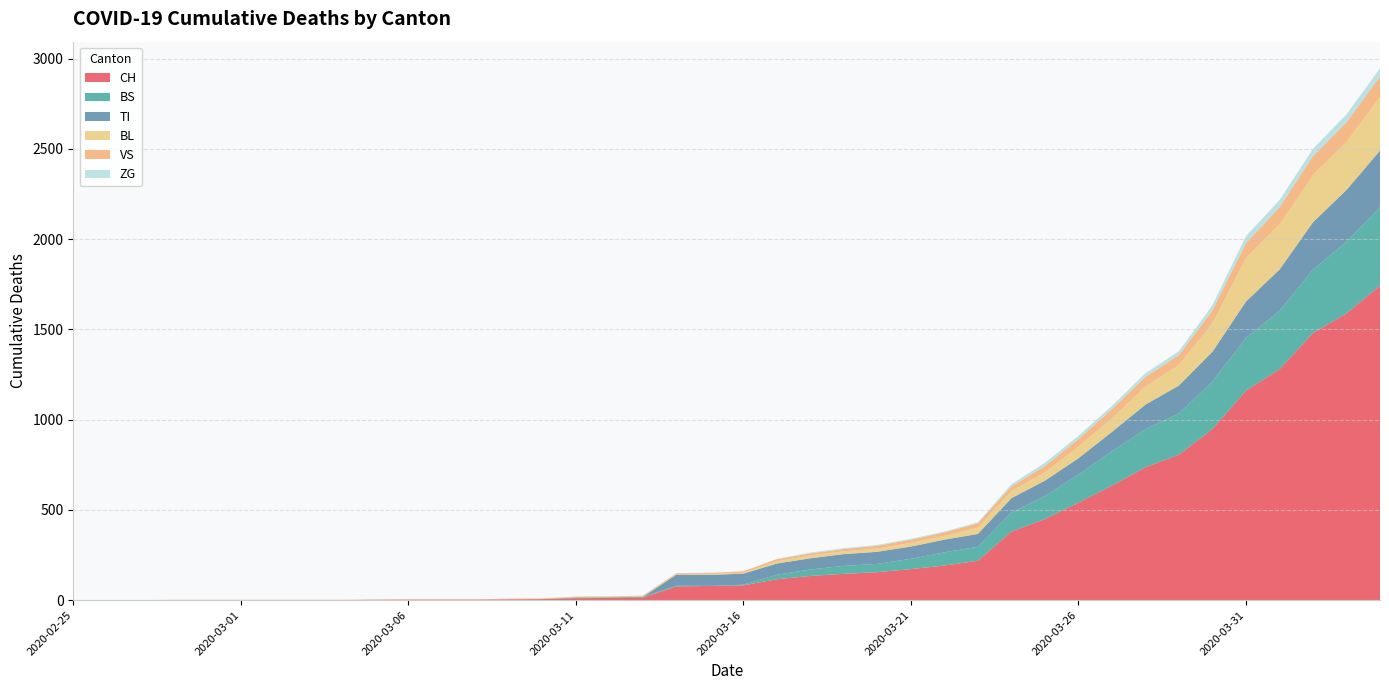

Reading right to left, transcribe all the data shown in this chart.

CH: 2020-04-04=1742	2020-04-03=1588	2020-04-02=1480	2020-04-01=1279	2020-03-31=1160	2020-03-30=948	2020-03-29=806	2020-03-28=736	2020-03-27=634	2020-03-26=540	2020-03-25=449	2020-03-24=380	2020-03-23=218	2020-03-22=192	2020-03-21=172	2020-03-20=155	2020-03-19=146	2020-03-18=134	2020-03-17=116	2020-03-16=82	2020-03-15=79	2020-03-14=76	2020-03-13=14	2020-03-12=12	2020-03-11=11	2020-03-10=6	2020-03-09=5	2020-03-08=3	2020-03-07=3	2020-03-06=3	2020-03-05=2	2020-03-04=0	2020-03-03=0	2020-03-02=0	2020-03-01=0	2020-02-29=0	2020-02-28=0	2020-02-27=0	2020-02-26=0	2020-02-25=0
TI: 2020-04-04=314	2020-04-03=287	2020-04-02=263	2020-04-01=229	2020-03-31=202	2020-03-30=165	2020-03-29=155	2020-03-28=136	2020-03-27=107	2020-03-26=91	2020-03-25=85	2020-03-24=80	2020-03-23=71	2020-03-22=70	2020-03-21=68	2020-03-20=67	2020-03-19=65	2020-03-18=62	2020-03-17=62	2020-03-16=61	2020-03-15=61	2020-03-14=61	2020-03-13=0	2020-03-12=0	2020-03-11=0	2020-03-10=0	2020-03-09=0	2020-03-08=0	2020-03-07=0	2020-03-06=0	2020-03-05=0	2020-03-04=0	2020-03-03=0	2020-03-02=0	2020-03-01=0	2020-02-29=0	2020-02-28=0	2020-02-27=0	2020-02-26=0	2020-02-25=0
BS: 2020-04-04=434	2020-04-03=397	2020-04-02=350	2020-04-01=323	2020-03-31=292	2020-03-30=263	2020-03-29=228	2020-03-28=211	2020-03-27=191	2020-03-26=155	2020-03-25=128	2020-03-24=105	2020-03-23=78	2020-03-22=73	2020-03-21=57	2020-03-20=46	2020-03-19=44	2020-03-18=36	2020-03-17=25	2020-03-16=4	2020-03-15=0	2020-03-14=4	2020-03-13=4	2020-03-12=4	2020-03-11=4	2020-03-10=0	2020-03-09=0	2020-03-08=0	2020-03-07=0	2020-03-06=0	2020-03-05=0	2020-03-04=0	2020-03-03=0	2020-03-02=0	2020-03-01=0	2020-02-29=0	2020-02-28=0	2020-02-27=0	2020-02-26=0	2020-02-25=0
BL: 2020-04-04=298	2020-04-03=266	2020-04-02=262	2020-04-01=249	2020-03-31=242	2020-03-30=158	2020-03-29=115	2020-03-28=100	2020-03-27=76	2020-03-26=65	2020-03-25=46	2020-03-24=40	2020-03-23=35	2020-03-22=21	2020-03-21=21	2020-03-20=18	2020-03-19=16	2020-03-18=16	2020-03-17=13	2020-03-16=5	2020-03-15=5	2020-03-14=2	2020-03-13=2	2020-03-12=2	2020-03-11=2	2020-03-10=2	2020-03-09=1	2020-03-08=0	2020-03-07=0	2020-03-06=0	2020-03-05=0	2020-03-04=0	2020-03-03=0	2020-03-02=0	2020-03-01=0	2020-02-29=0	2020-02-28=0	2020-02-27=0	2020-02-26=0	2020-02-25=0
VS: 2020-04-04=112	2020-04-03=109	2020-04-02=104	2020-04-01=96	2020-03-31=81	2020-03-30=71	2020-03-29=54	2020-03-28=53	2020-03-27=50	2020-03-26=41	2020-03-25=35	2020-03-24=25	2020-03-23=24	2020-03-22=19	2020-03-21=17	2020-03-20=15	2020-03-19=12	2020-03-18=11	2020-03-17=11	2020-03-16=8	2020-03-15=6	2020-03-14=6	2020-03-13=5	2020-03-12=3	2020-03-11=3	2020-03-10=2	2020-03-09=2	2020-03-08=2	2020-03-07=2	2020-03-06=2	2020-03-05=2	2020-03-04=2	2020-03-03=2	2020-03-02=2	2020-03-01=2	2020-02-29=2	2020-02-28=2	2020-02-27=0	2020-02-26=0	2020-02-25=0
ZG: 2020-04-04=46	2020-04-03=44	2020-04-02=41	2020-04-01=40	2020-03-31=39	2020-03-30=29	2020-03-29=21	2020-03-28=21	2020-03-27=18	2020-03-26=18	2020-03-25=18	2020-03-24=12	2020-03-23=5	2020-03-22=5	2020-03-21=5	2020-03-20=5	2020-03-19=5	2020-03-18=5	2020-03-17=1	2020-03-16=0	2020-03-15=0	2020-03-14=0	2020-03-13=0	2020-03-12=0	2020-03-11=0	2020-03-10=0	2020-03-09=0	2020-03-08=0	2020-03-07=0	2020-03-06=0	2020-03-05=0	2020-03-04=0	2020-03-03=0	2020-03-02=0	2020-03-01=0	2020-02-29=0	2020-02-28=0	2020-02-27=0	2020-02-26=0	2020-02-25=0